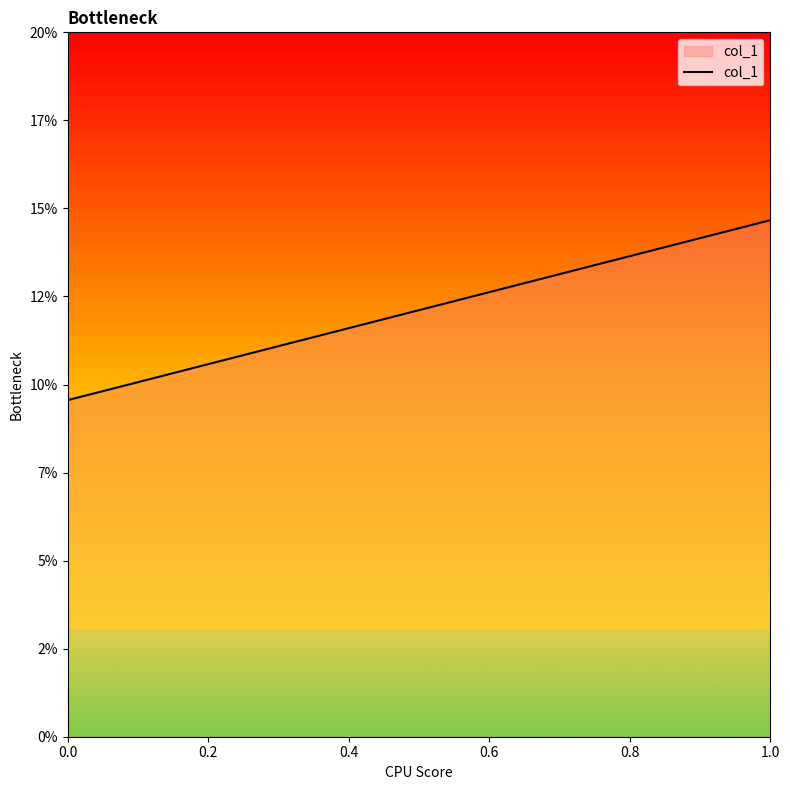

What is the difference between the second highest and minimum values?

0.1